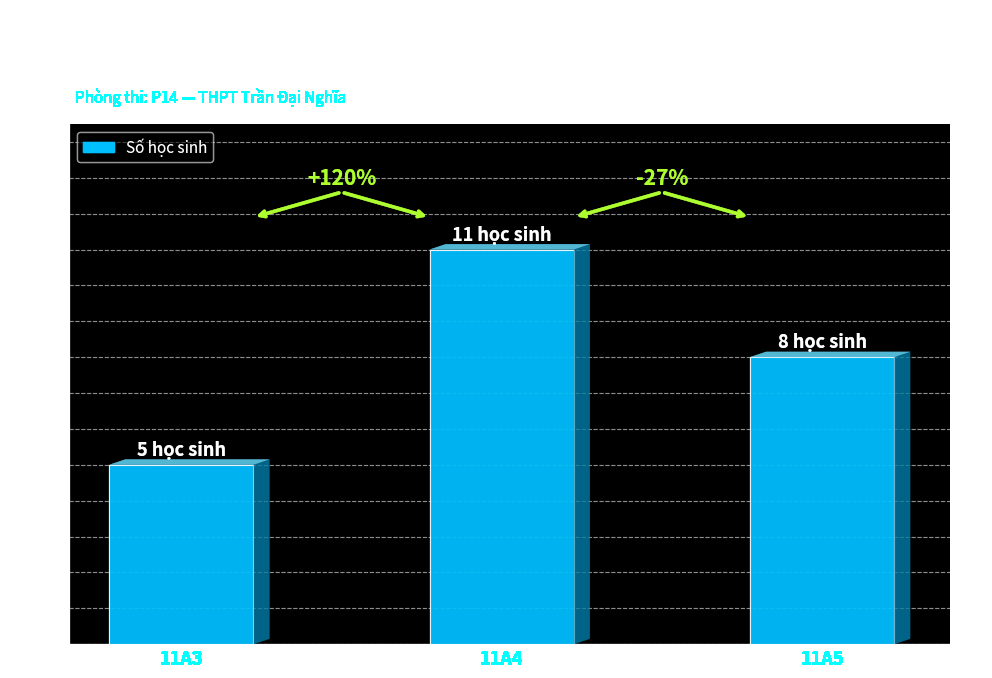

Reading right to left, extract all data points from this chart.

8	11	5